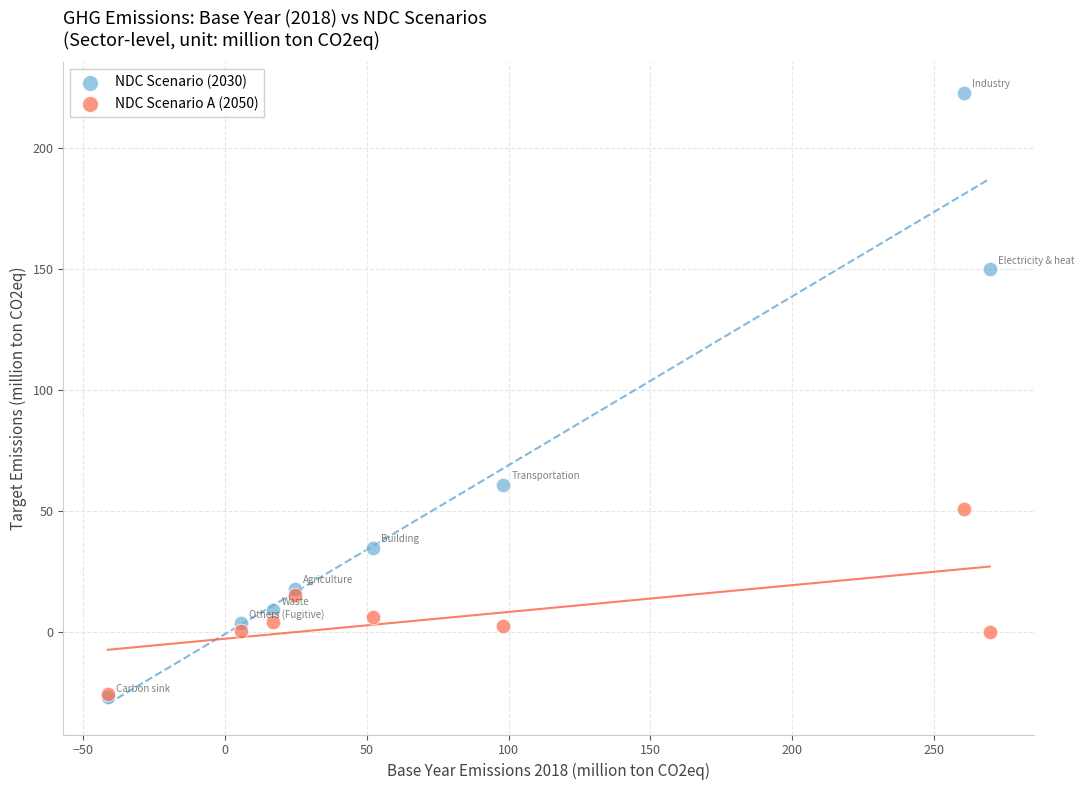

Across all series, what Y value is closest to 97?

61.0